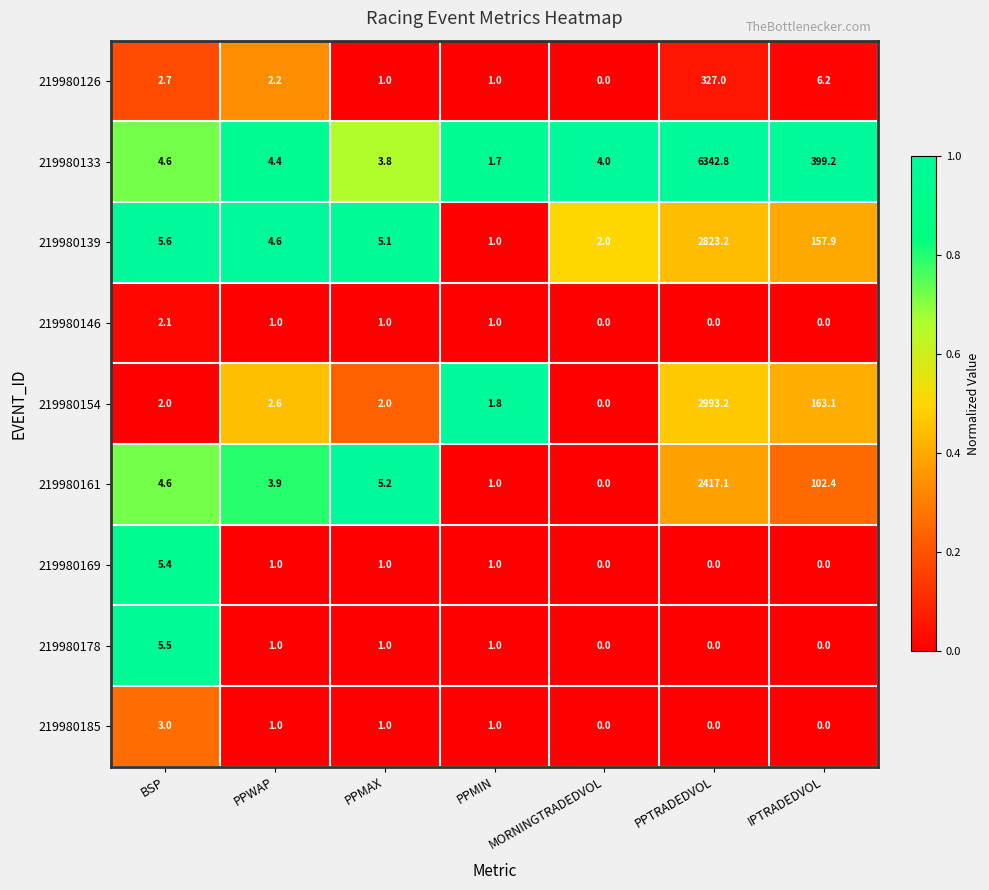

What is the spread (max minus min) of values at PPMIN?

0.8